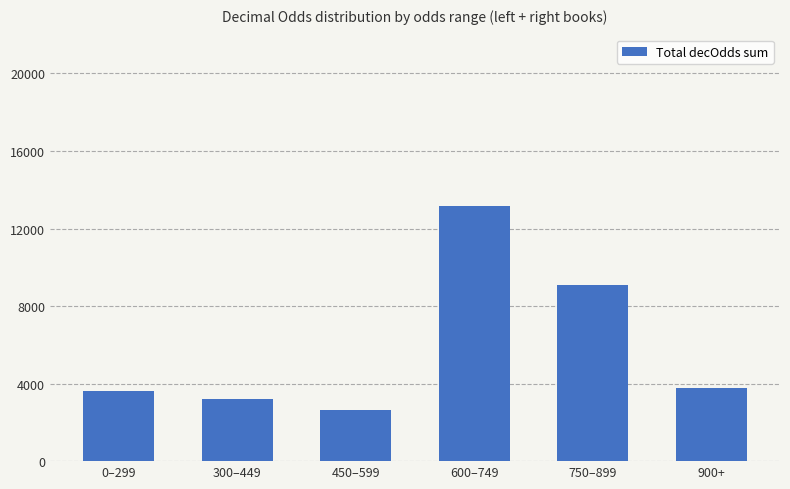

Read the value at 750–899, to the nearest 50.

9100